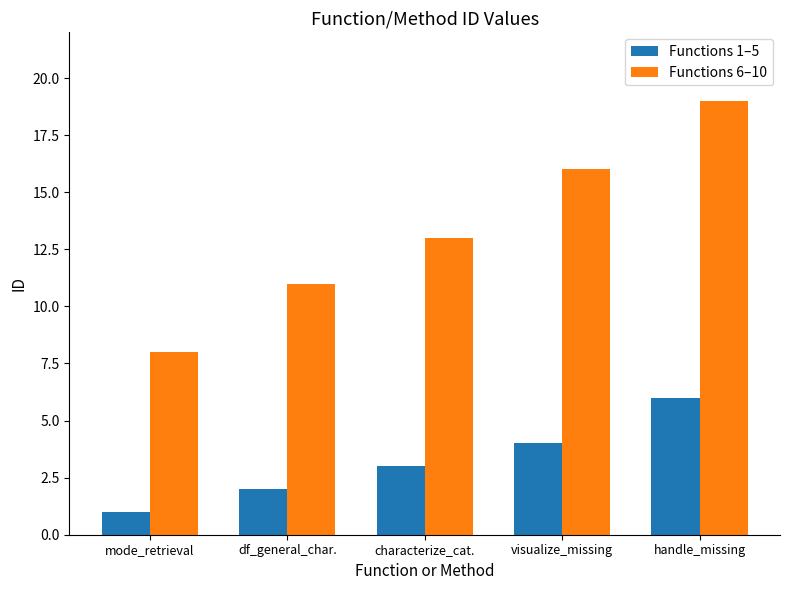

Reading right to left, what are all the values shown in this chart?

Functions 1–5: 6	4	3	2	1
Functions 6–10: 19	16	13	11	8